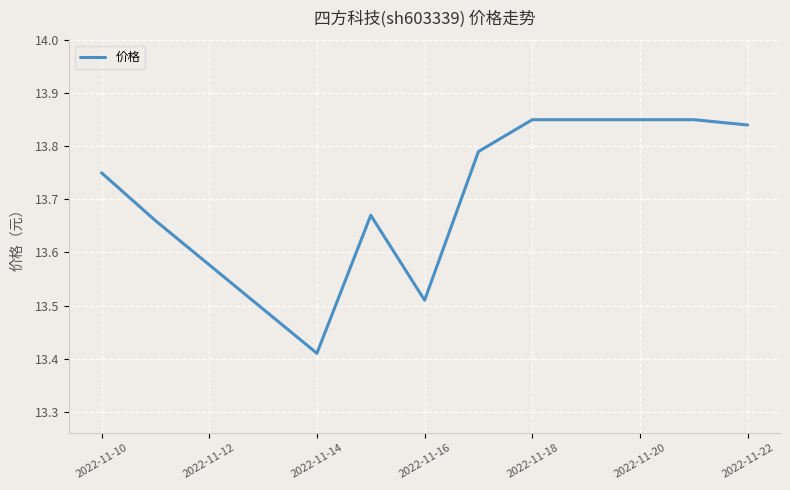

What is the difference between the maximum and minimum values?

0.4